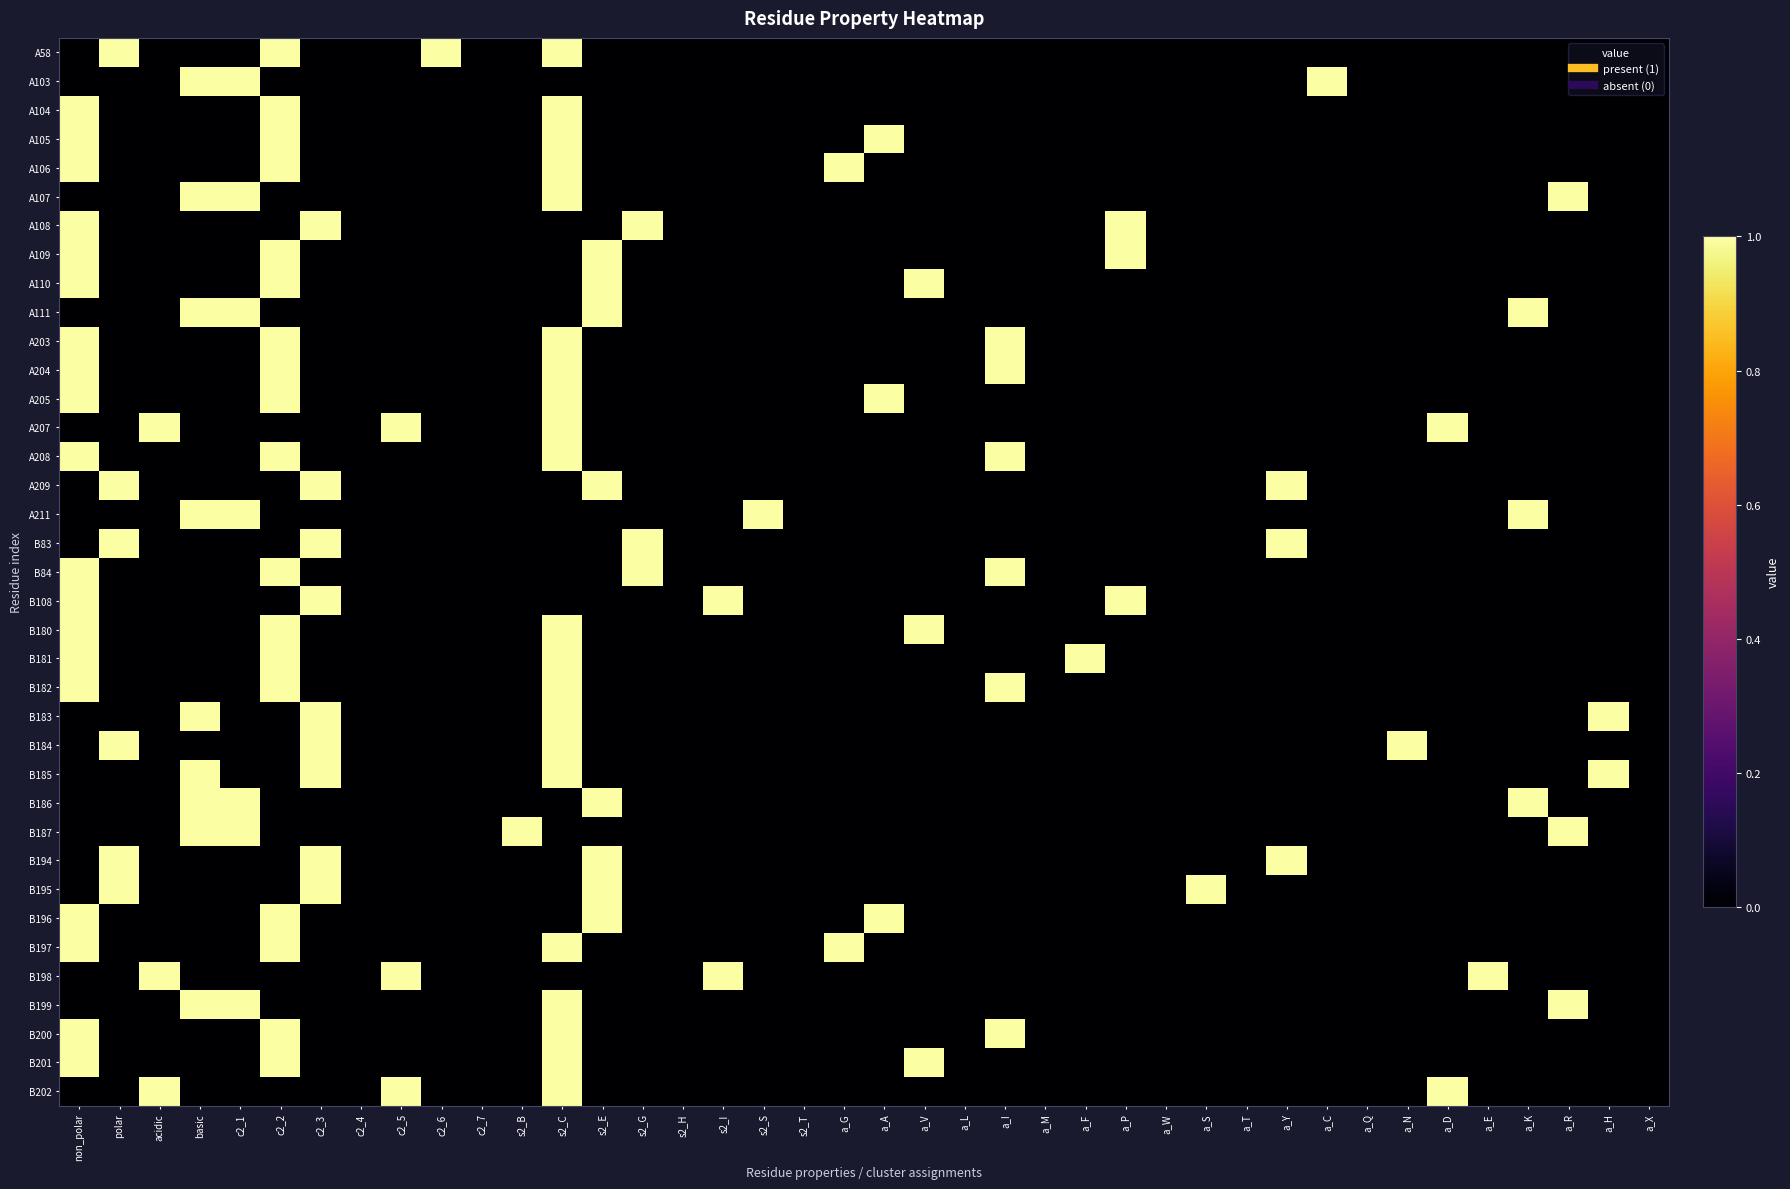

At how many categories does at least one series exceed 0?

30